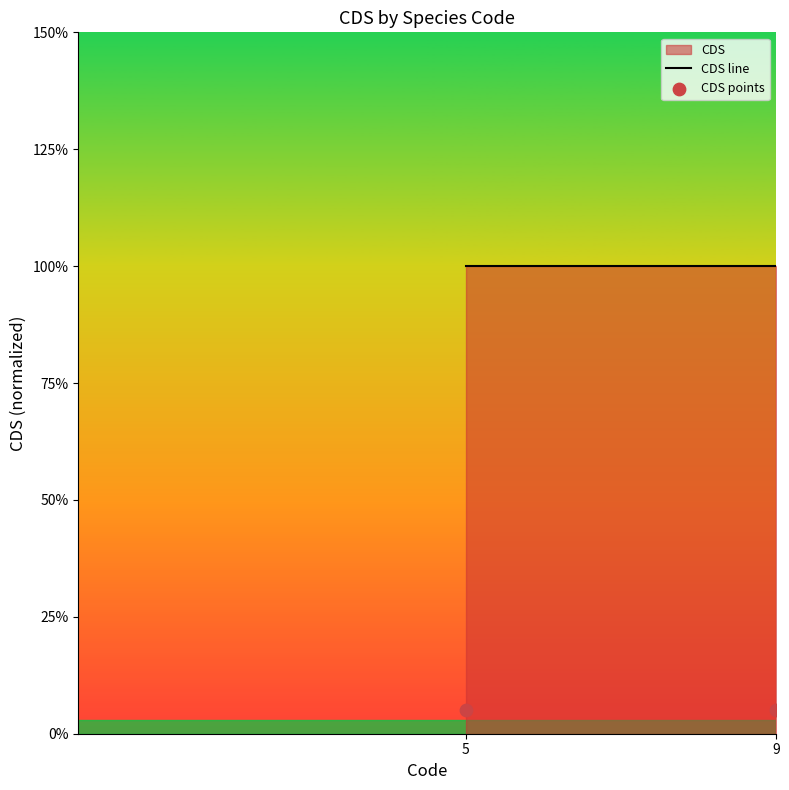

Which series has the widest spread of Y values?

CDS line